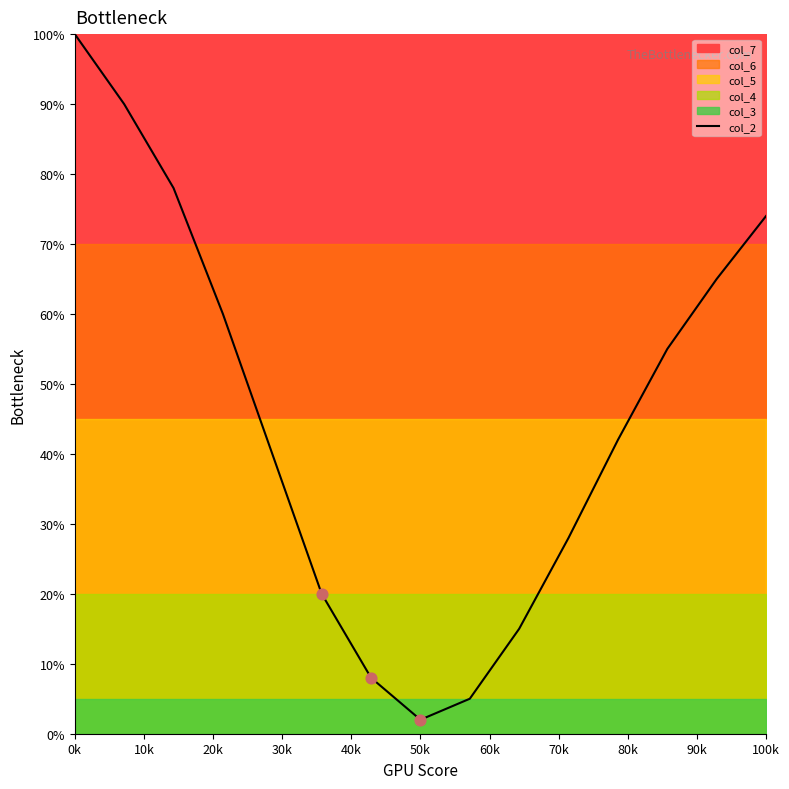

At which label does col_2 reach its minimum?

50k